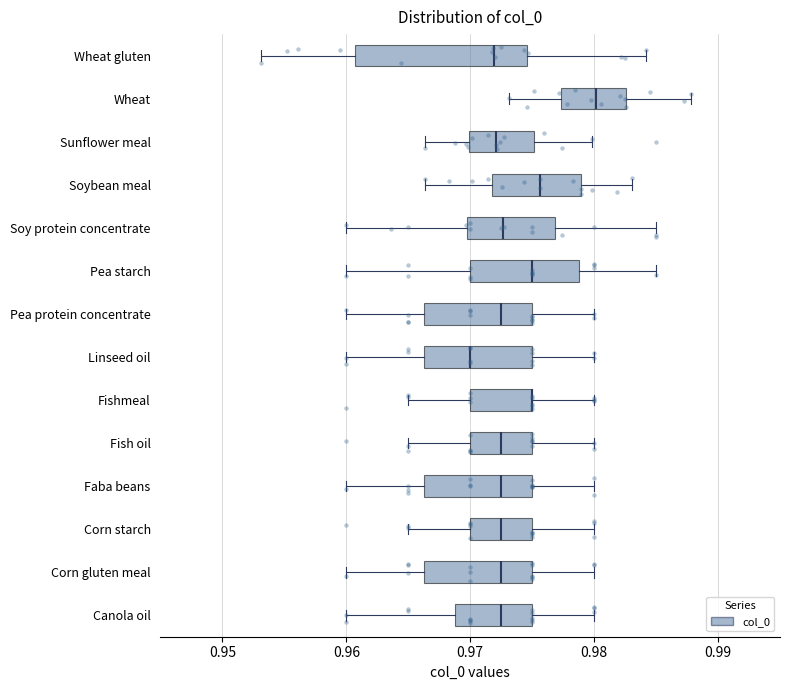

Where is the left edge of the box for Soy protein concentrate on the x-axis? The values are not printed on the chart, so give them approximately, as read against the axis.

0.970